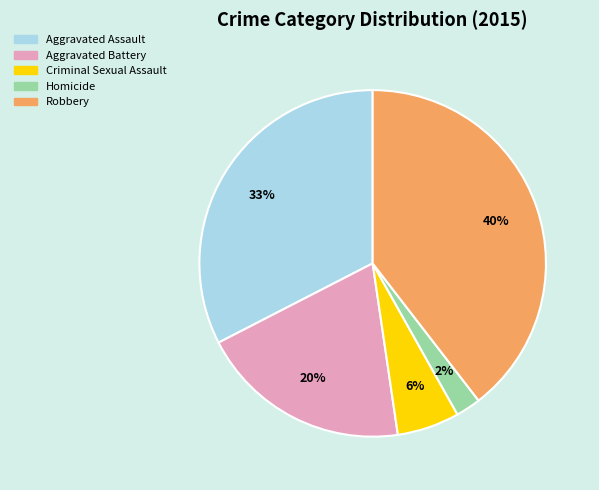

Which has a higher value, Robbery or Aggravated Battery?

Robbery